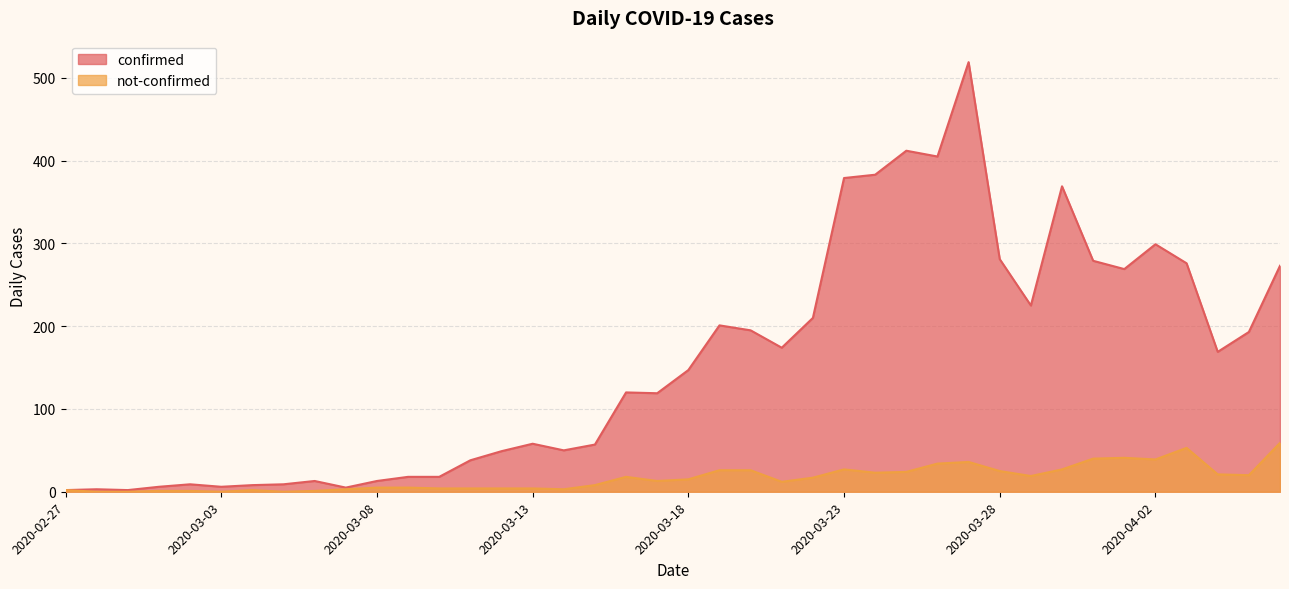

The not-confirmed series shows 41 at 2020-04-01. True or false?

True